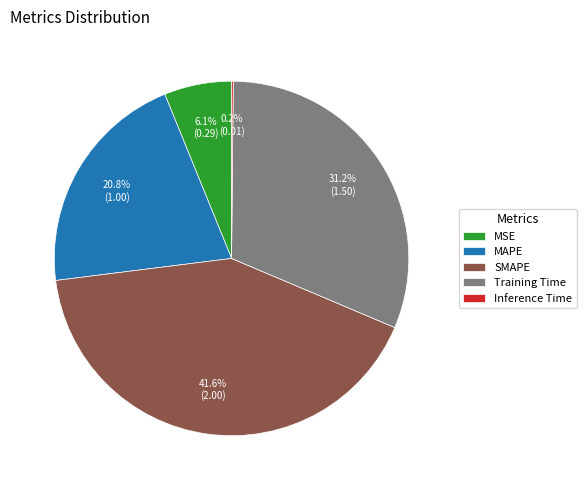

Is there any slice that represents more than half of the pie?

No